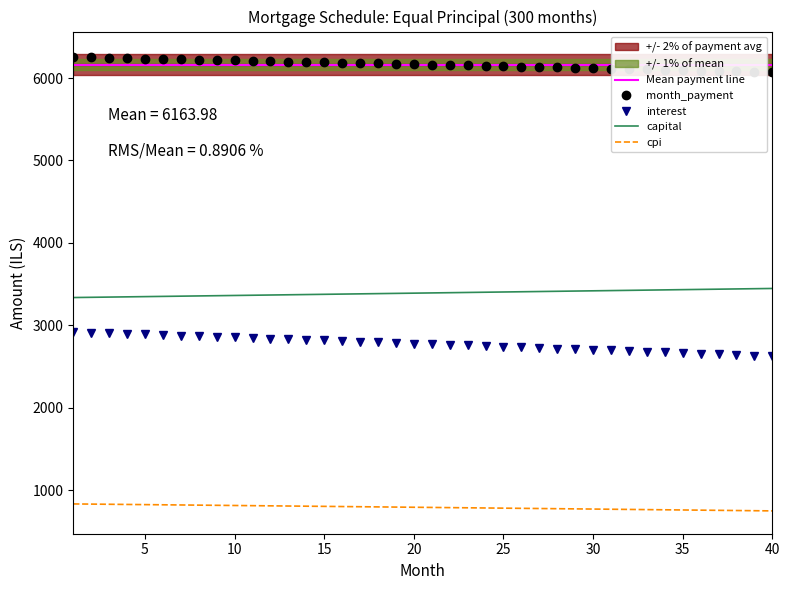

True or false: month_payment and cpi intersect in this chart.

False